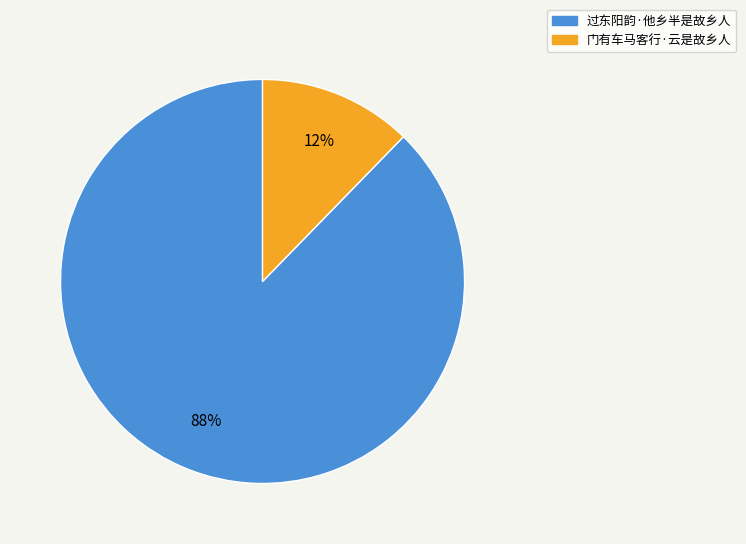

Which slice represents more than half of the pie?

过东阳韵·他乡半是故乡人